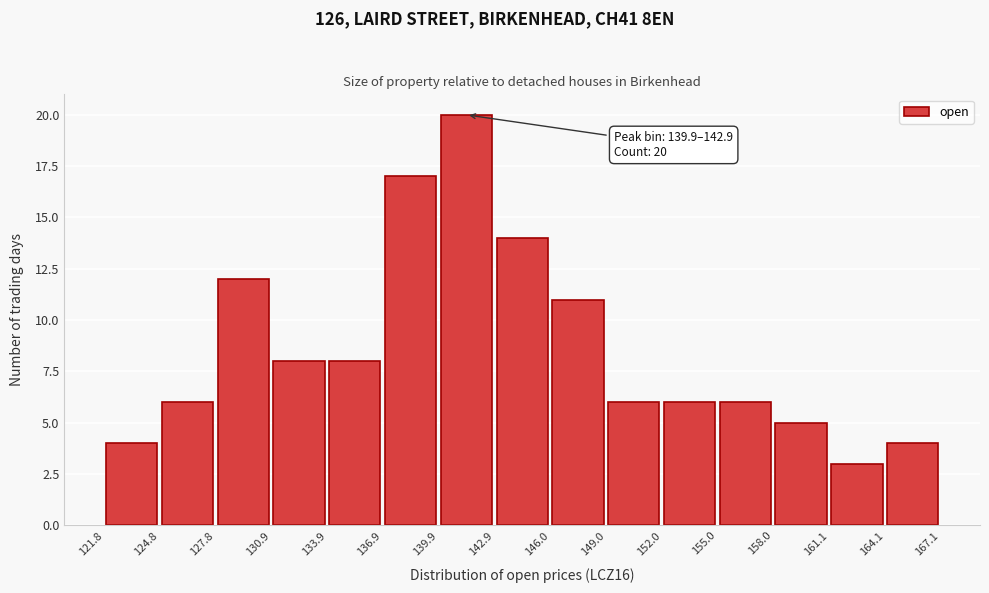

Which range on the x-axis has the tallest bar?

139.9 to 142.9